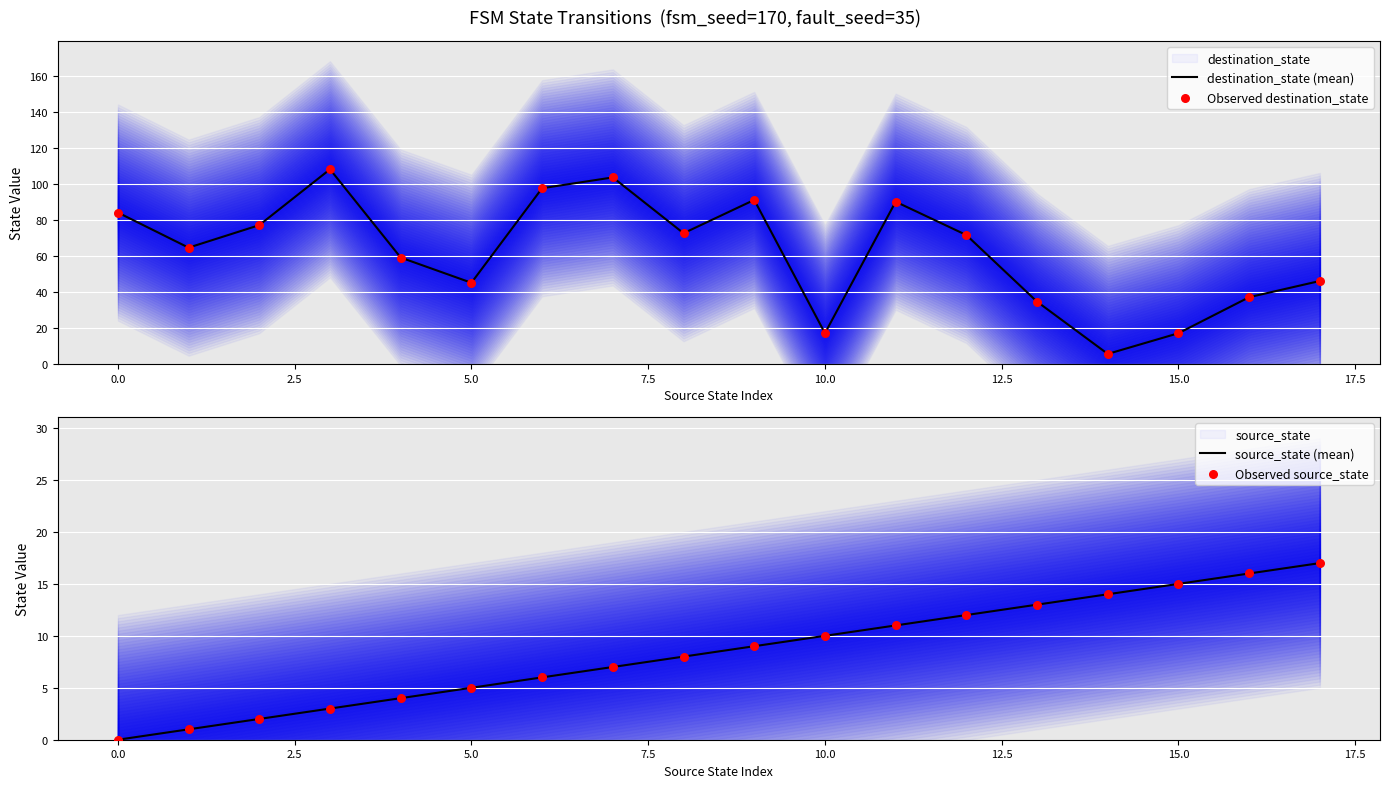

At how many categories does at least one series exceed 60?

10